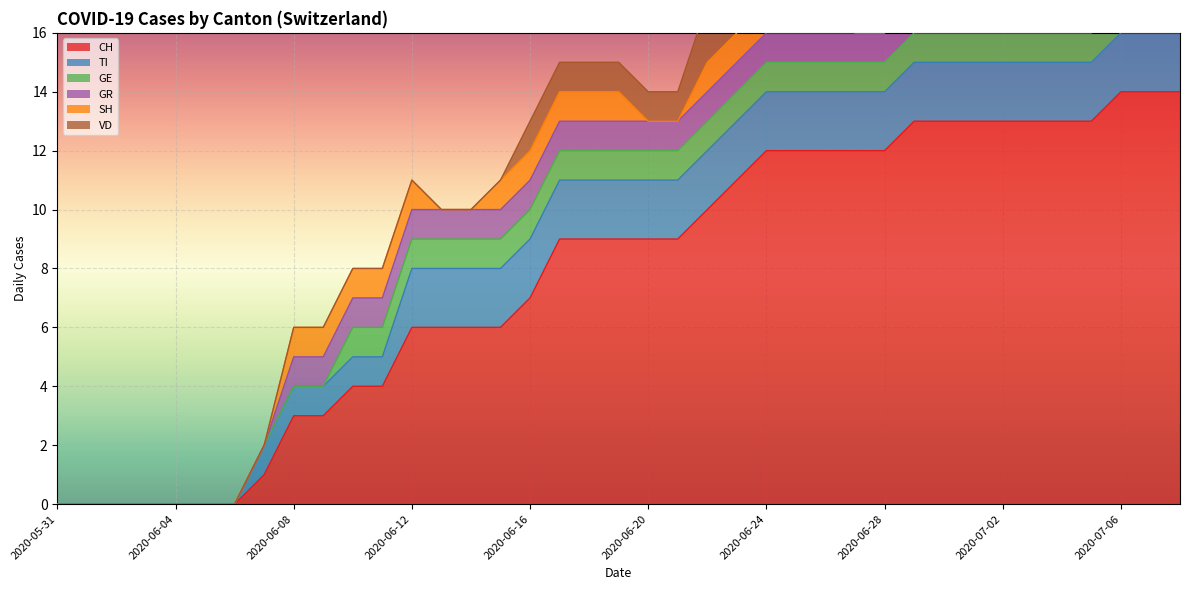

What is the sum of all SH values?

23